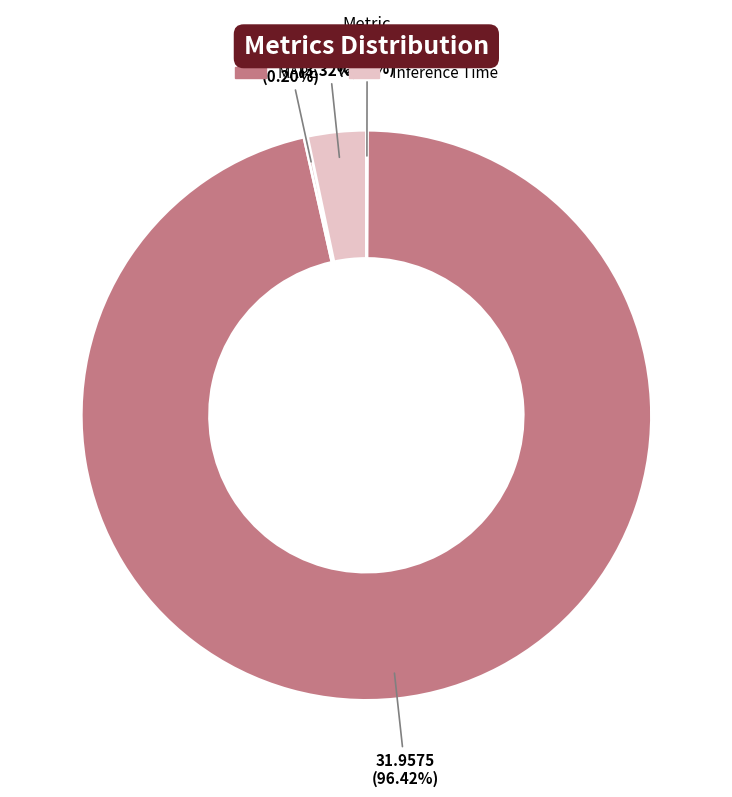

What is the largest slice in the pie chart?

MAPE